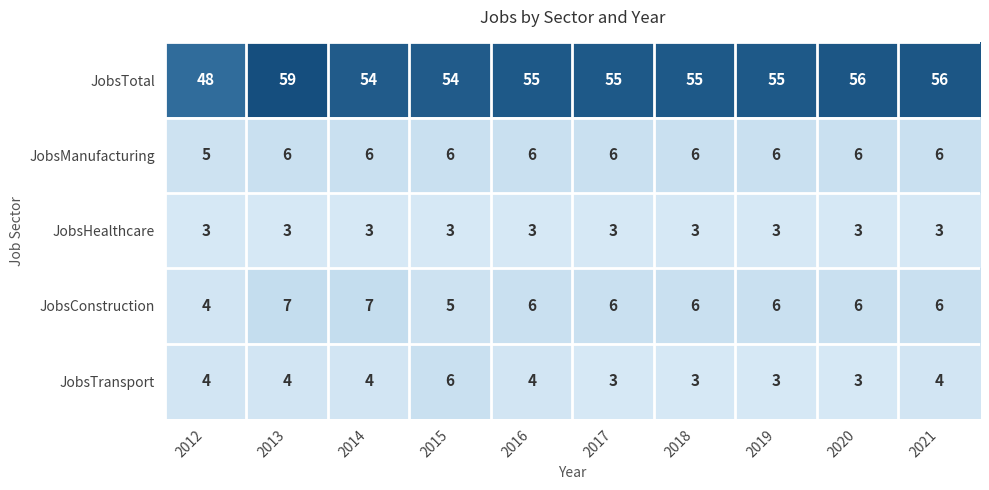

Read the JobsTransport value at 2012.

4